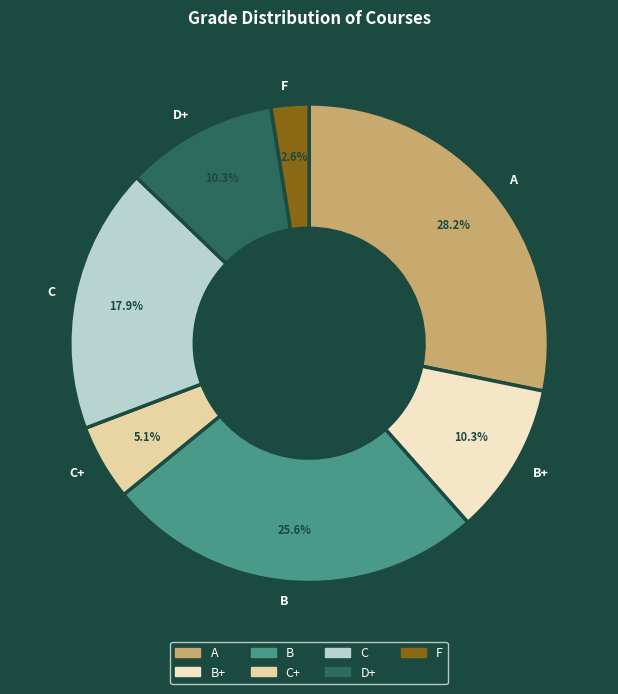

To the nearest percent, what percentage of the pie is B+?

10%